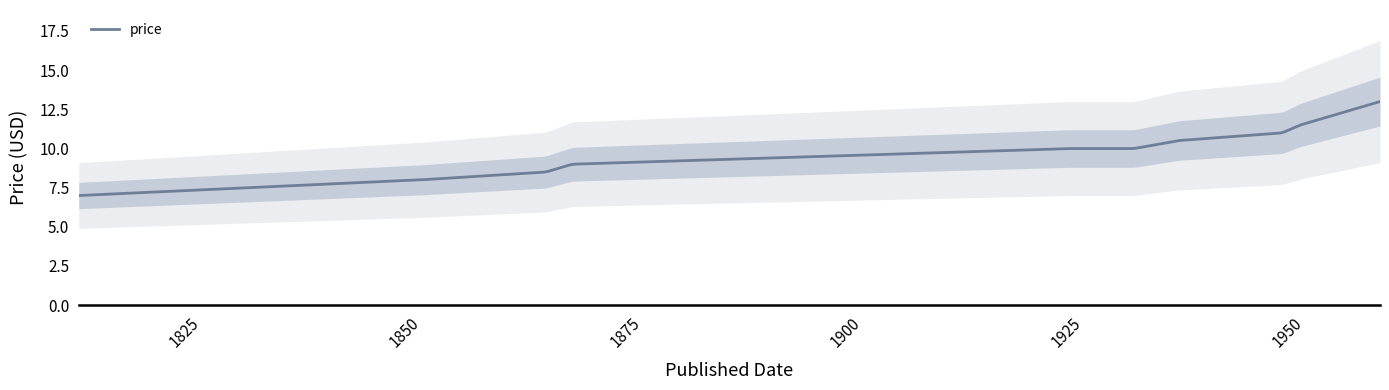

What is the ratio of the value at 1813-01-28 to the value at 1951-07-16?

0.6